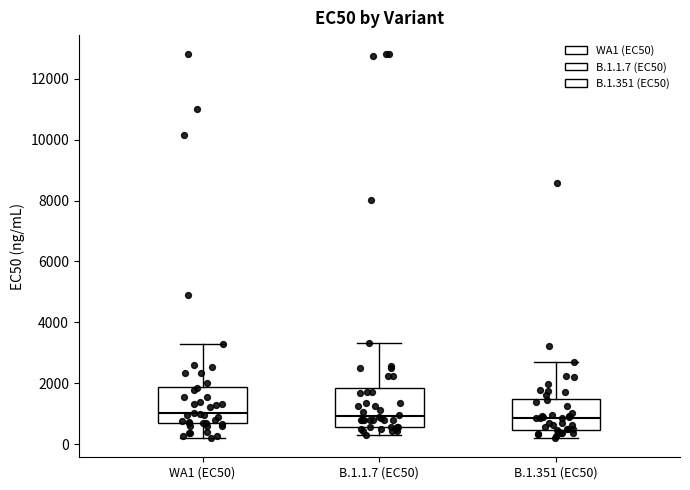

Reading left to right, transcribe this box plot: for each box, give where its median line is, the range the box spans, and where its two whiskers end, as read against the y-axis. The values are not printed on the chart, so give them approximately, as read against the axis.

WA1 (EC50): median 1000, box 600 to 1800, whiskers 200 to 3200
B.1.1.7 (EC50): median 1000, box 600 to 1800, whiskers 200 to 3400
B.1.351 (EC50): median 800, box 400 to 1400, whiskers 200 to 2600